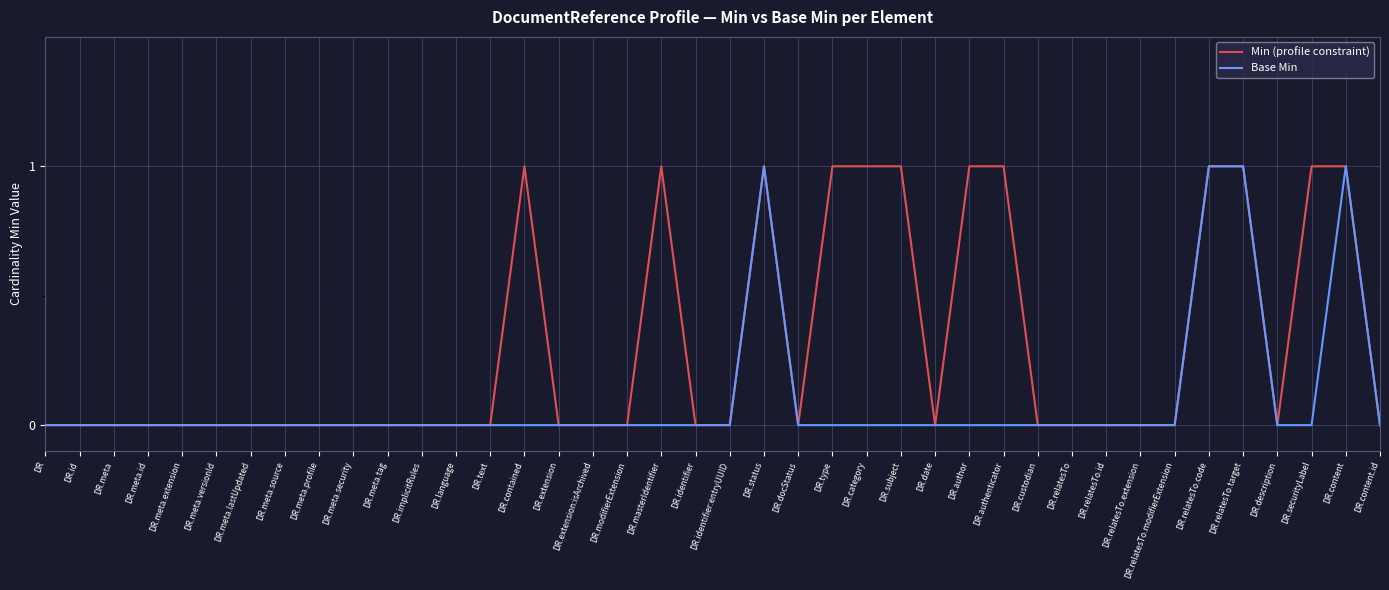

What are all the series names shown in the legend?

Min (profile constraint), Base Min